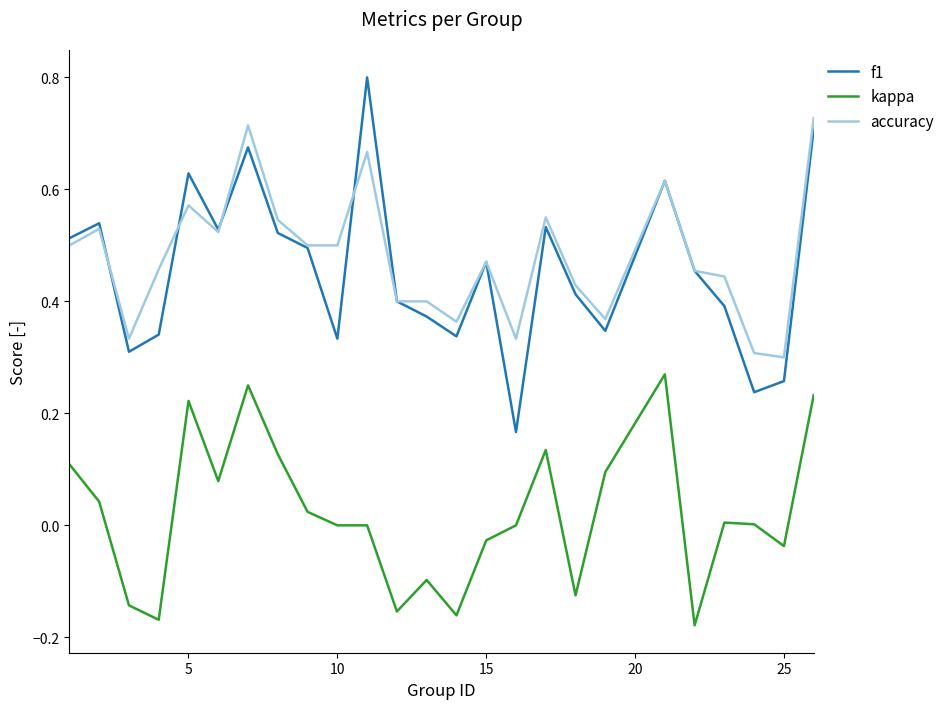

True or false: accuracy and kappa intersect in this chart.

False